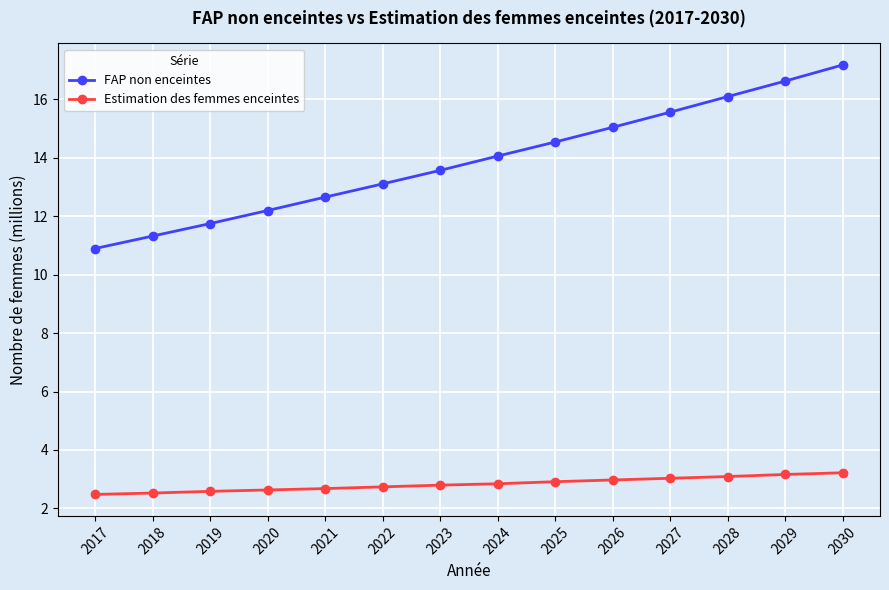

Rank the categories by FAP non enceintes value from highest to lowest.

2030, 2029, 2028, 2027, 2026, 2025, 2024, 2023, 2022, 2021, 2020, 2019, 2018, 2017